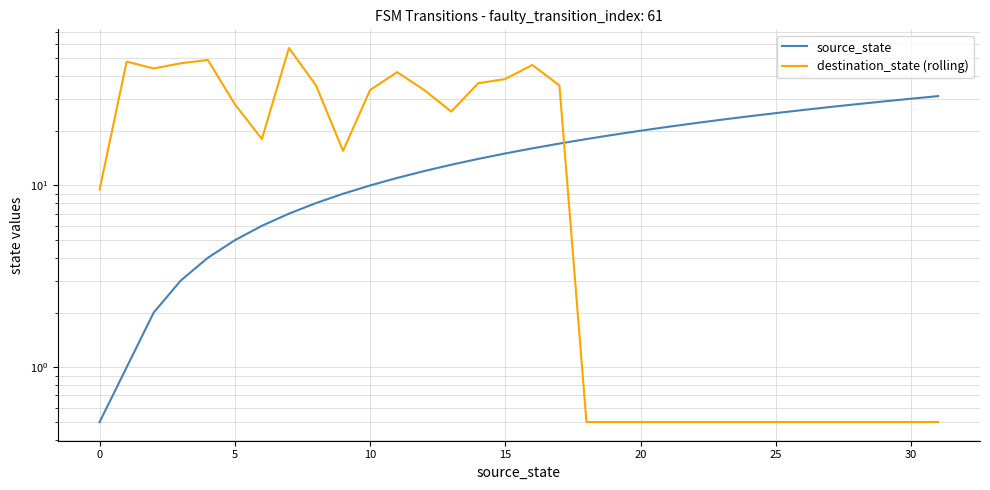

Reading left to right, transcribe all the data shown in this chart.

source_state: 0.5	1.0	2.0	3.0	4.0	5.0	6.0	7.0	8.0	9.0	10.0	11.0	12.0	13.0	14.0	15.0	16.0	17.0	18.0	19.0	20.0	21.0	22.0	23.0	24.0	25.0	26.0	27.0	28.0	29.0	30.0	31.0
destination_state (rolling): 9.5	48.0	44.0	47.0	49.0	28.0	18.0	57.0	35.5	15.5	33.5	42.0	33.5	25.5	36.5	38.5	46.0	35.5	0.5	0.5	0.5	0.5	0.5	0.5	0.5	0.5	0.5	0.5	0.5	0.5	0.5	0.5